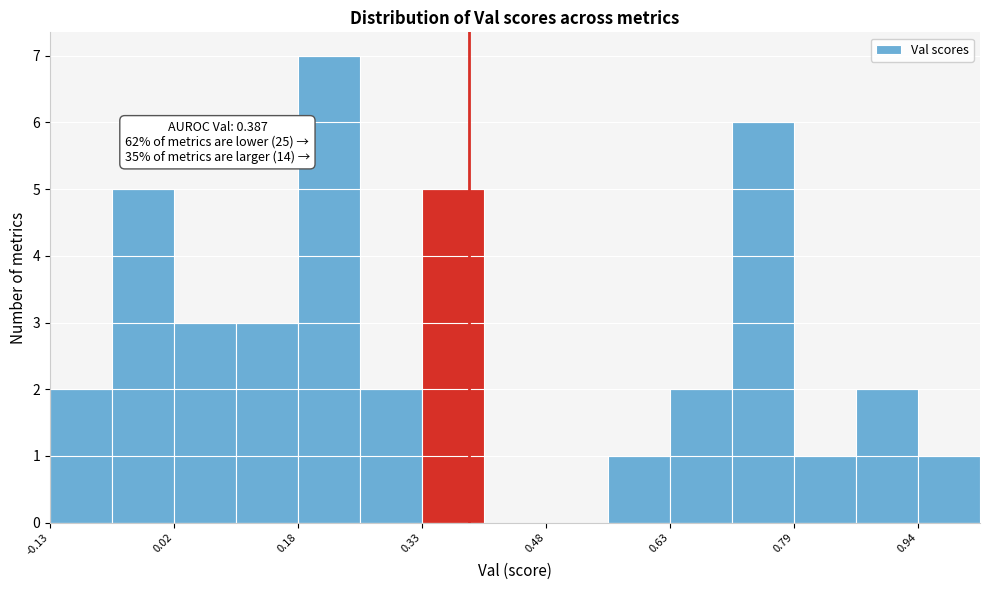

Around what value on the x-axis is the tallest bar? Give the approximate position of its centre, as read against the axis.

0.22